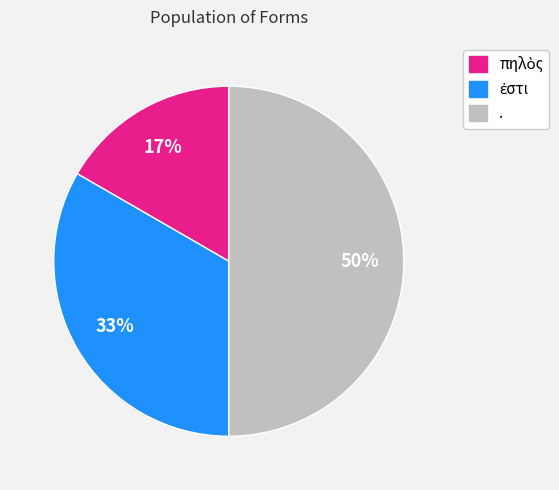

To the nearest percent, what is the average slice percentage?

33%